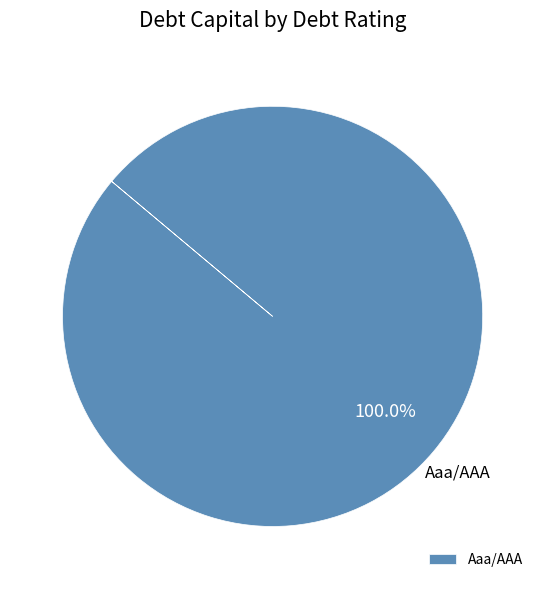

Rank the categories by value from highest to lowest.

Aaa/AAA